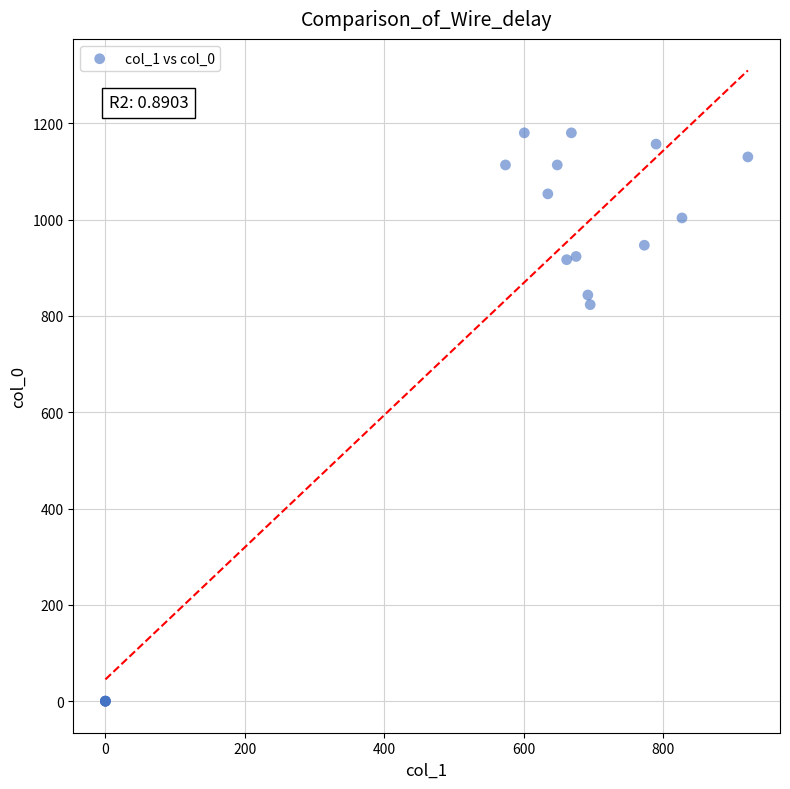

What Y value in the scatter plot is closest to 590?

823.3